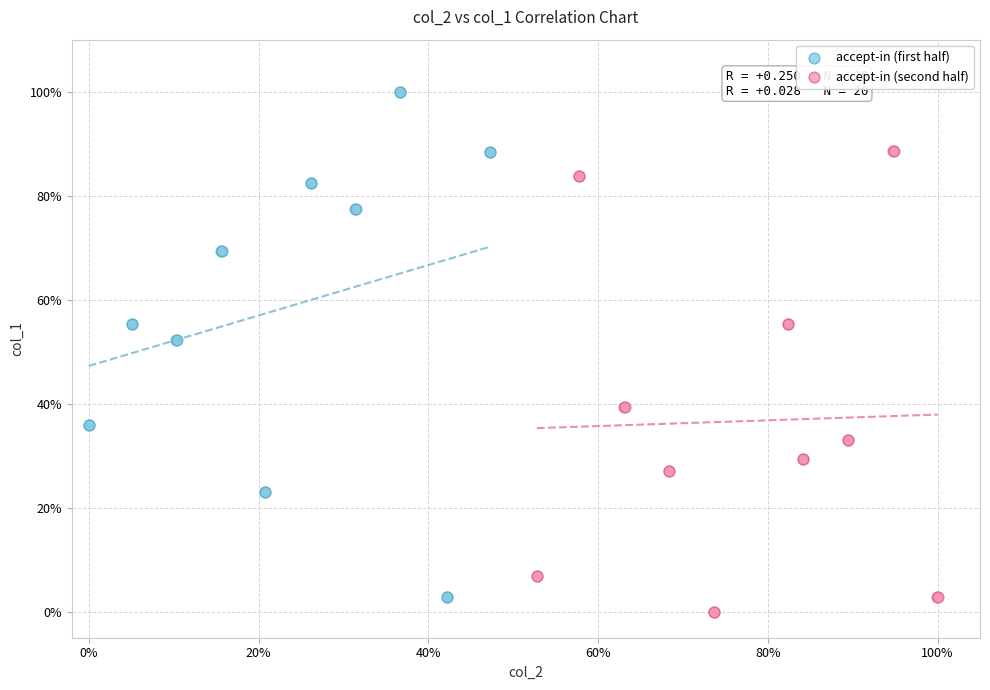

Which series contains the highest Y value?

accept-in (first half)